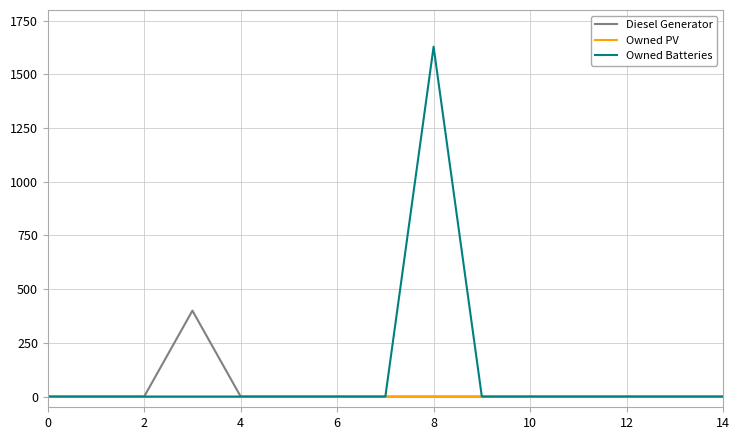

List the series in order of their overall mean, lowest first.

Owned PV, Diesel Generator, Owned Batteries